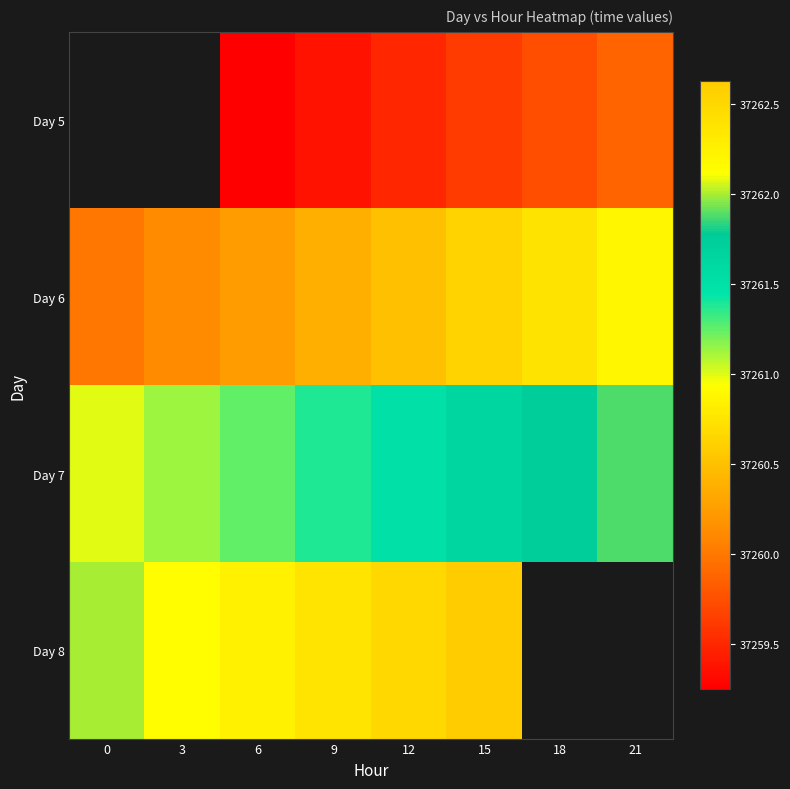

What is the difference between the Day 6 values at 9 and 12?

0.1